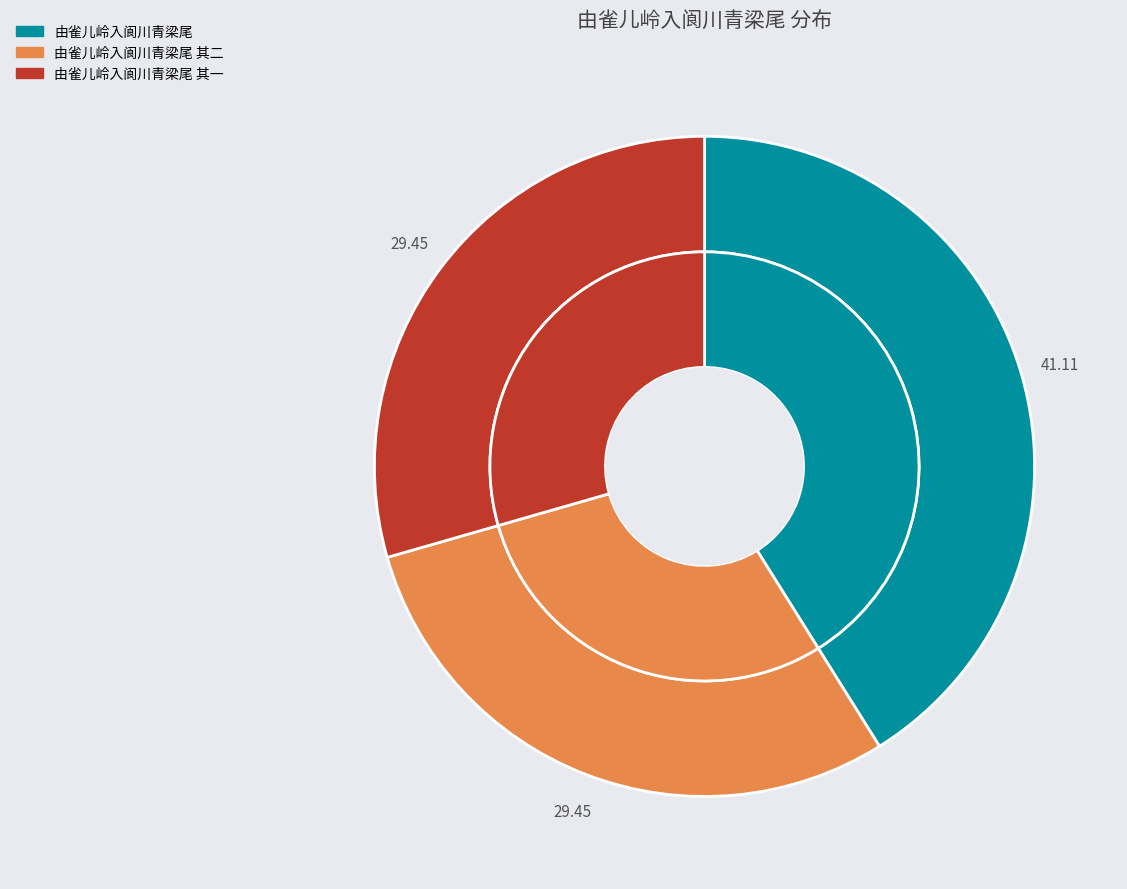

To the nearest percent, what is the average slice percentage?

33%